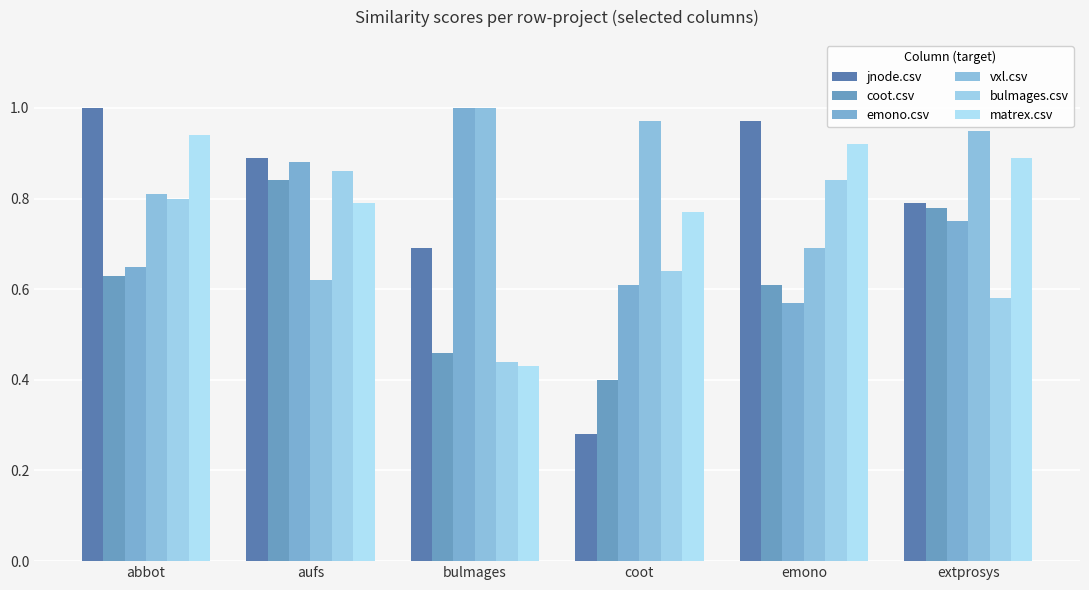

At which category does the chart reach its minimum across all series?

coot